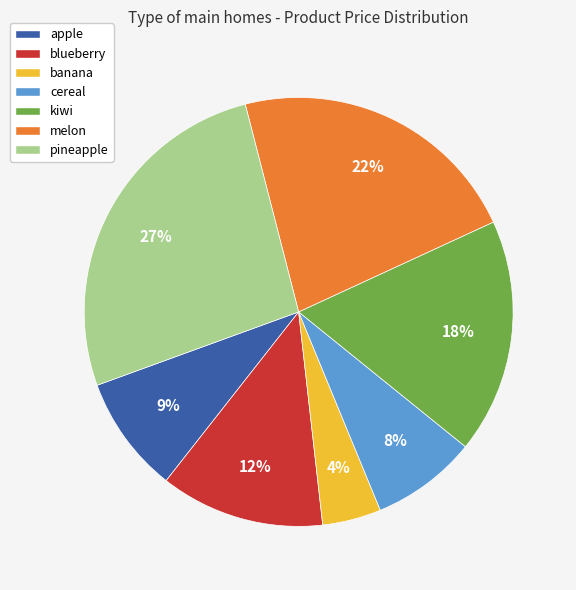

Rank the categories by value from lowest to highest.

banana, cereal, apple, blueberry, kiwi, melon, pineapple